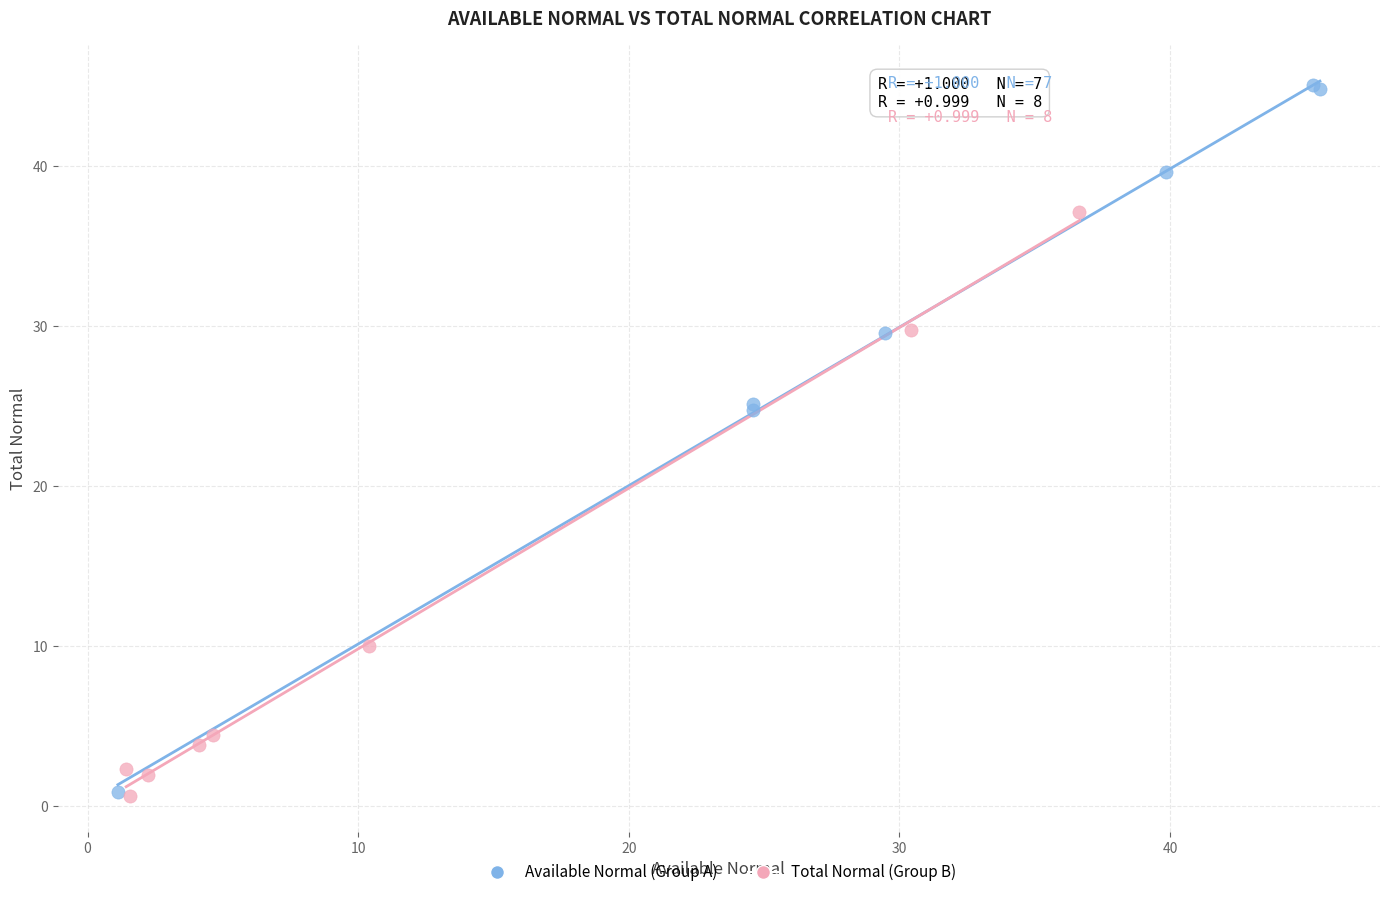

Which series has the largest Y range (max minus min)?

Available Normal (Group A)